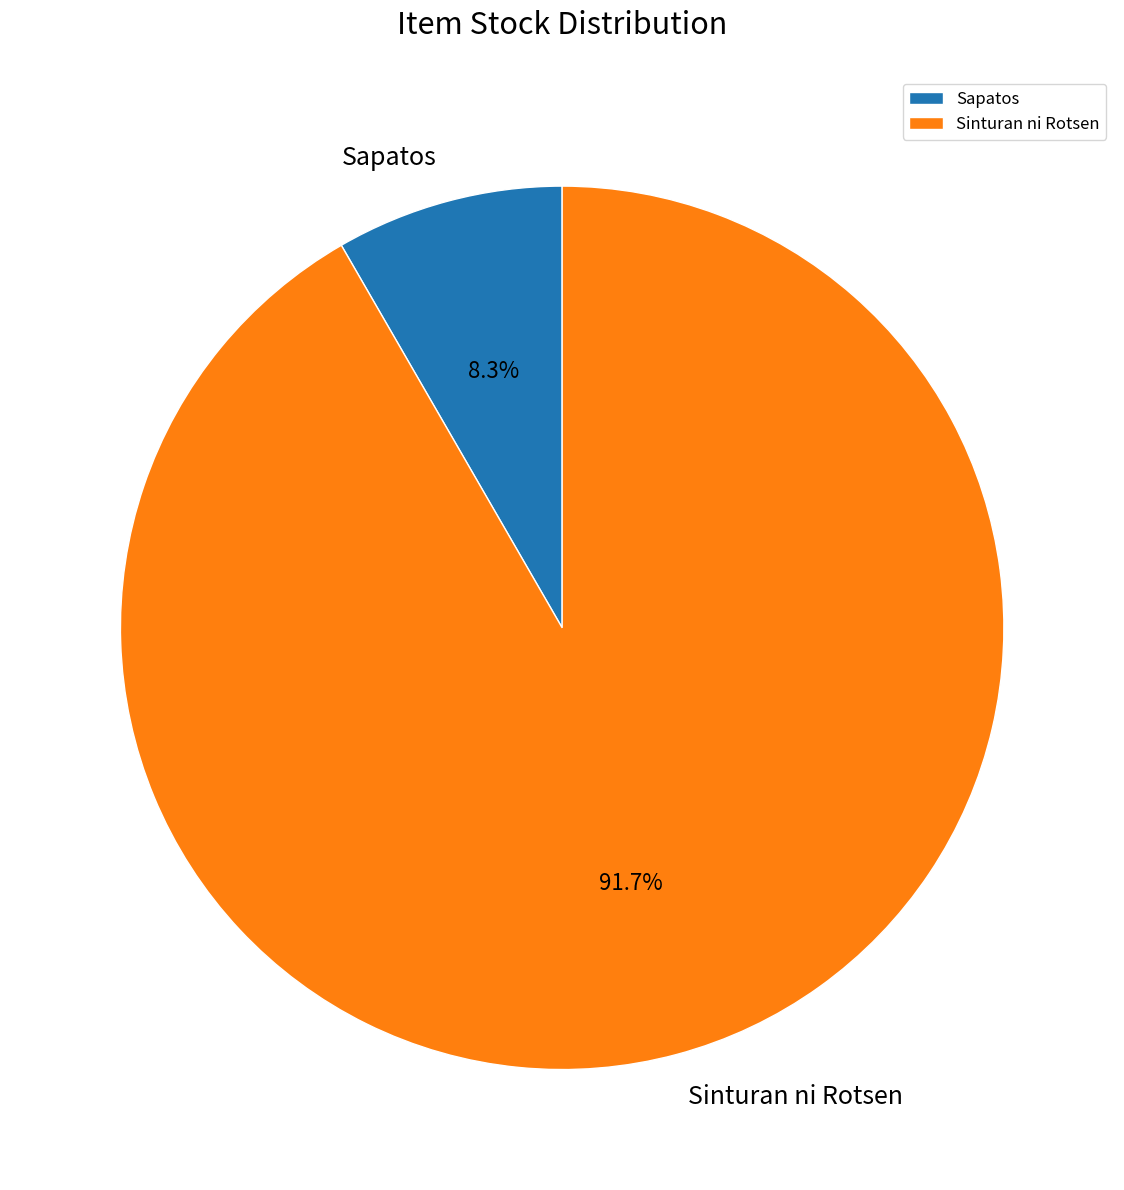

Which slice is the largest?

Sinturan ni Rotsen